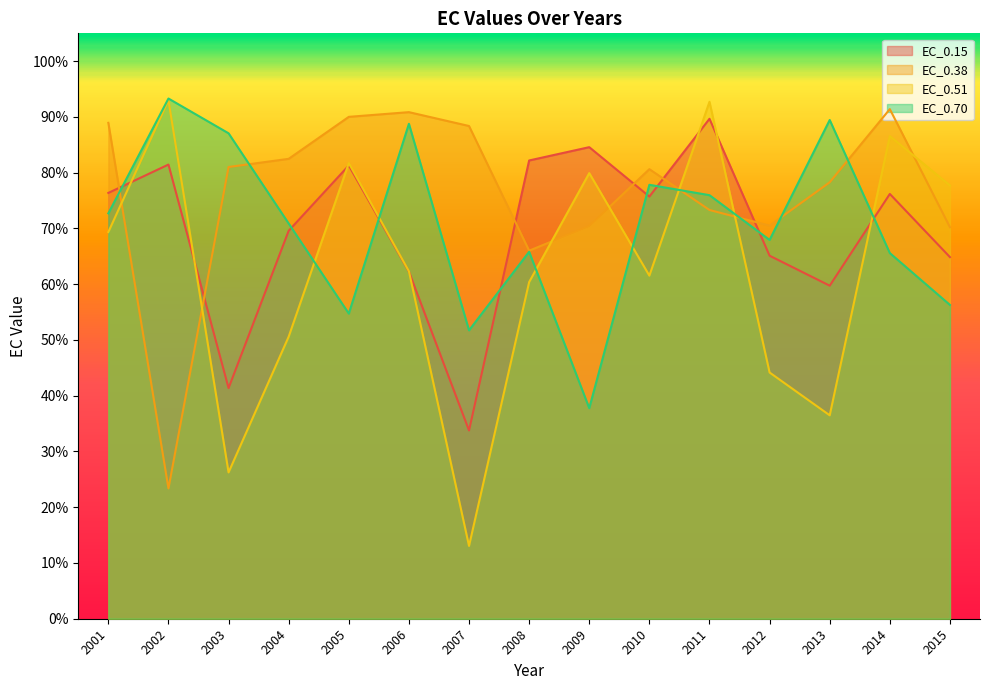

Which label corresponds to the largest value in the chart?

2002